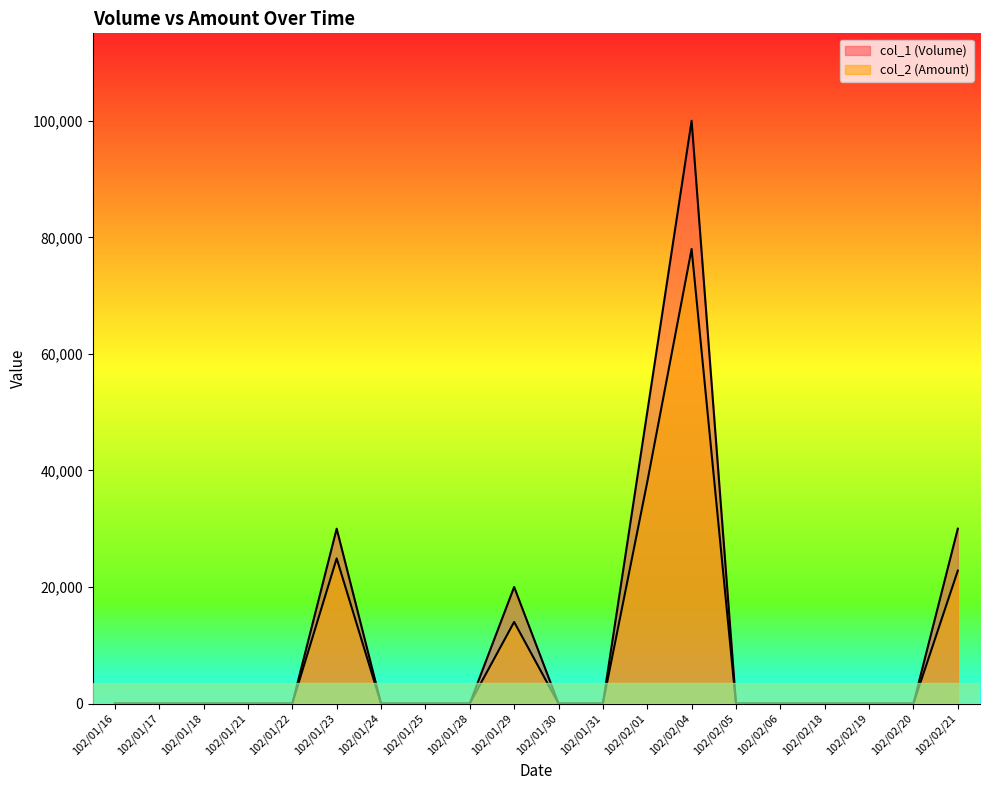

How many lines are shown in the chart?

2